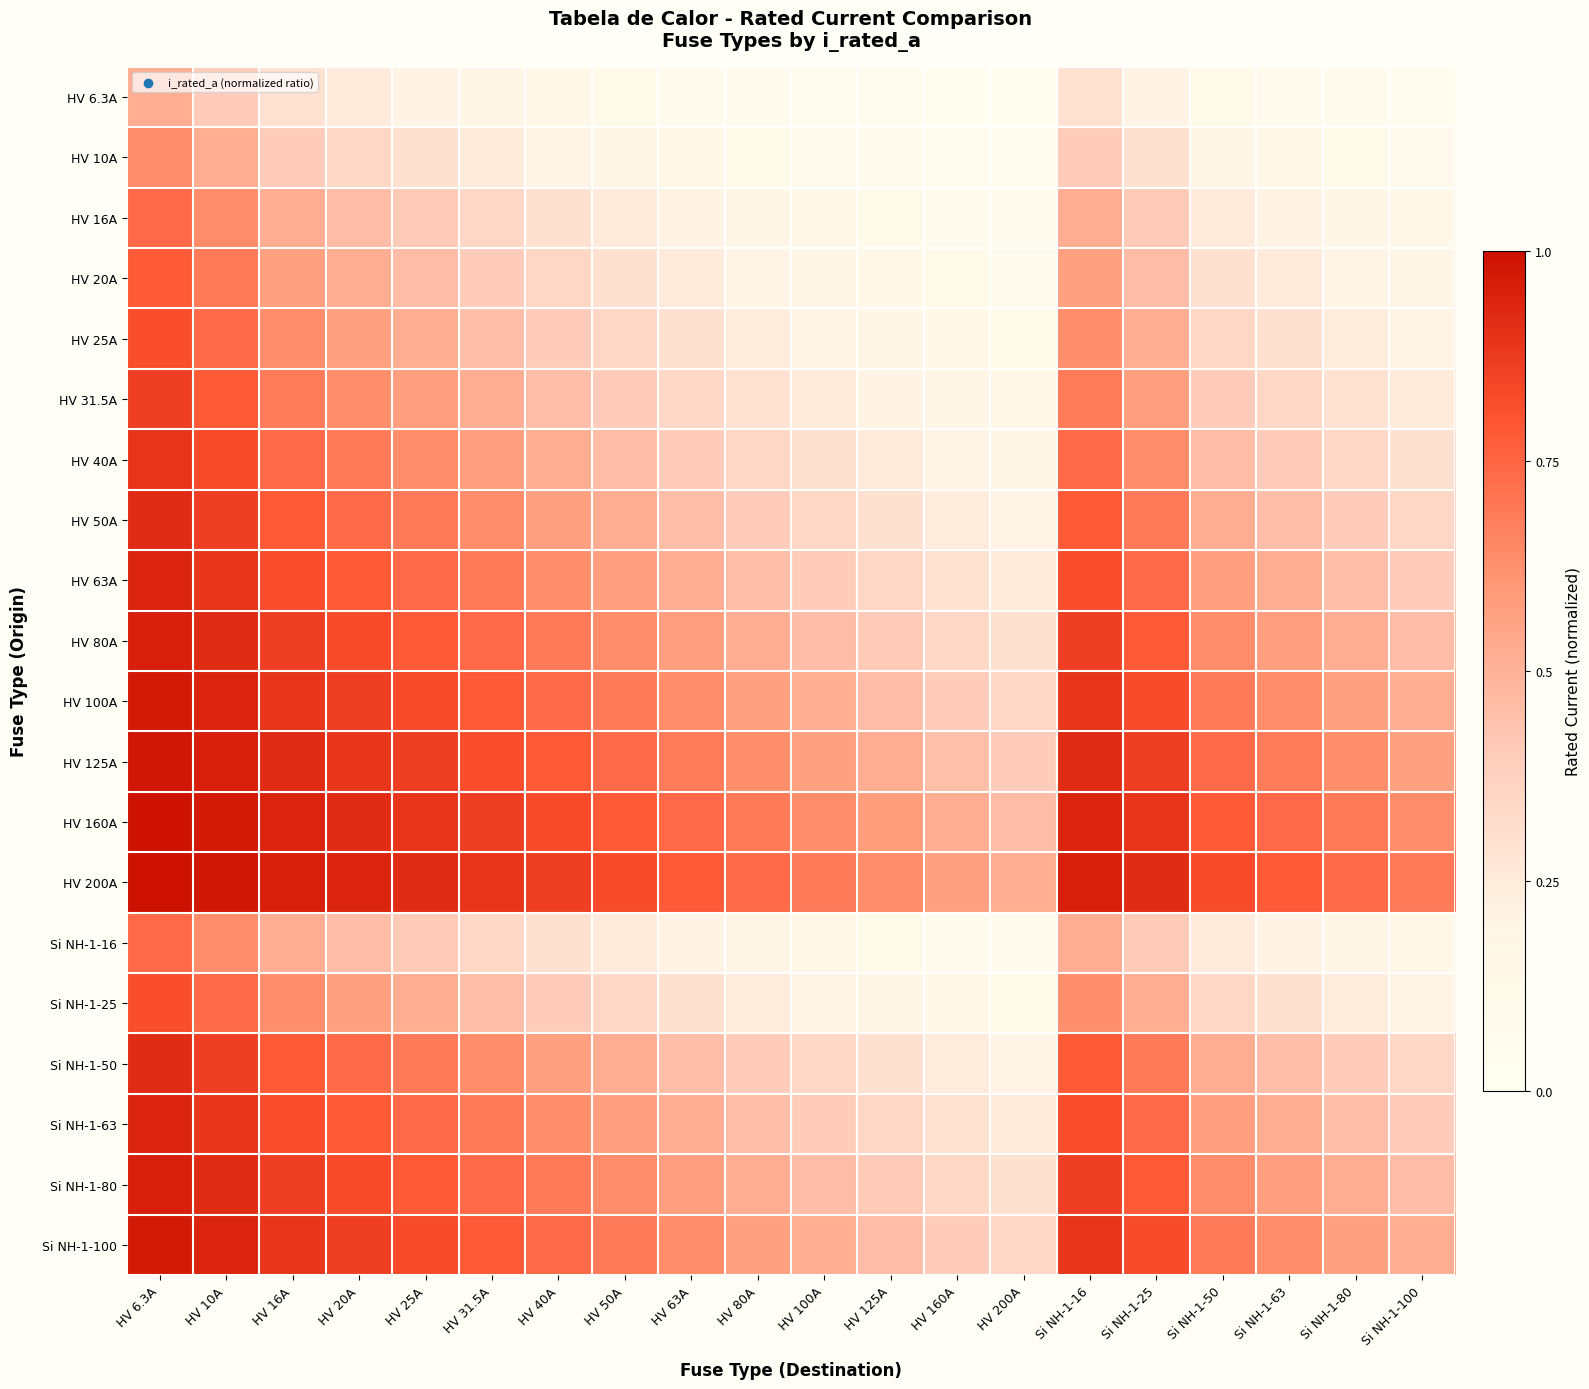

At how many categories does at least one series exceed 0?

20